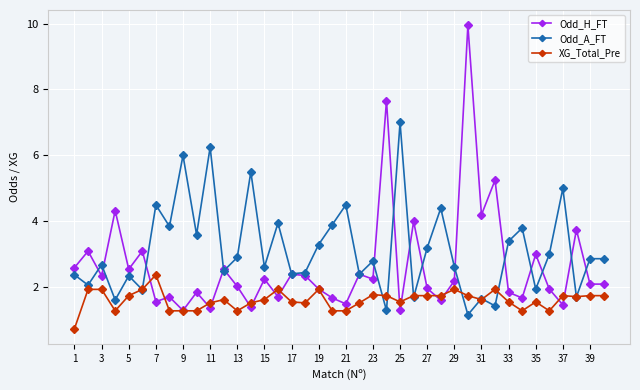

List the series in order of their peak value, highest first.

Odd_H_FT, Odd_A_FT, XG_Total_Pre